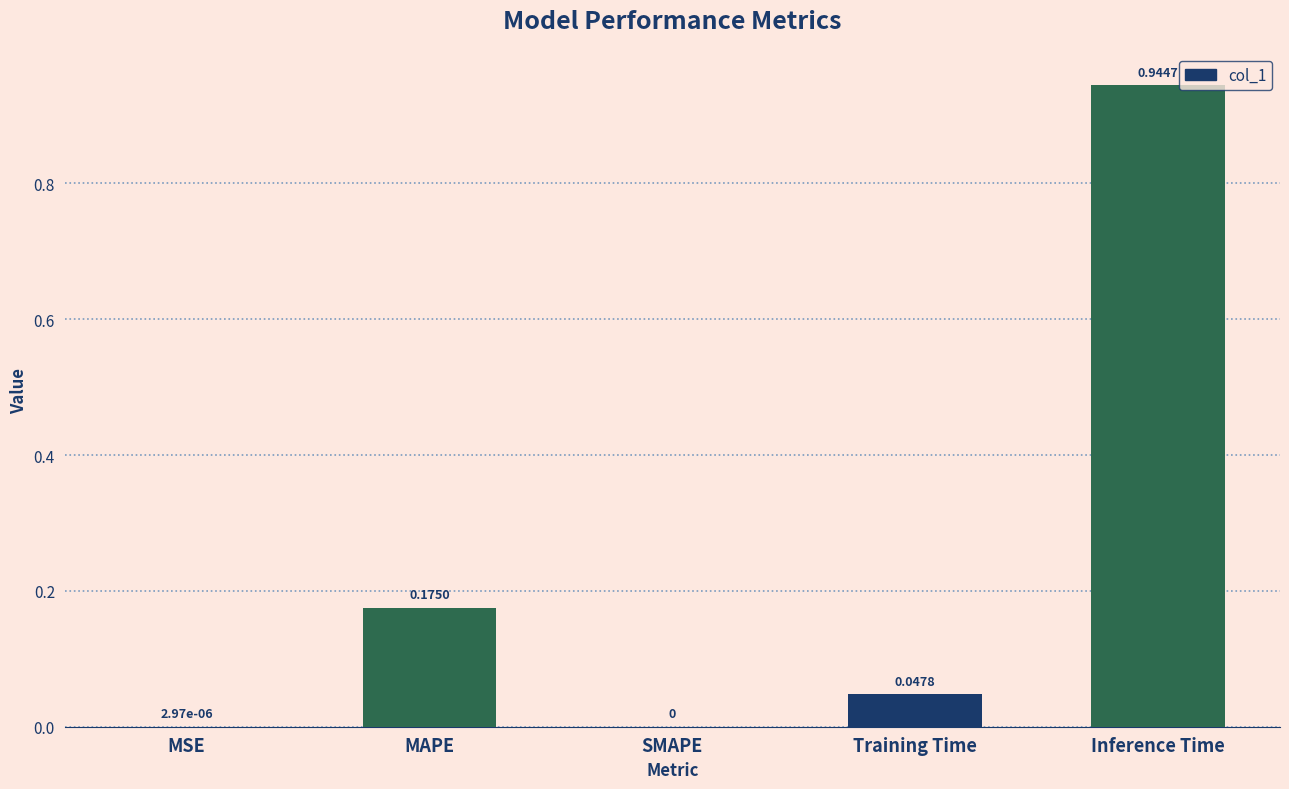

At which category does the chart reach its peak across all series?

Inference Time